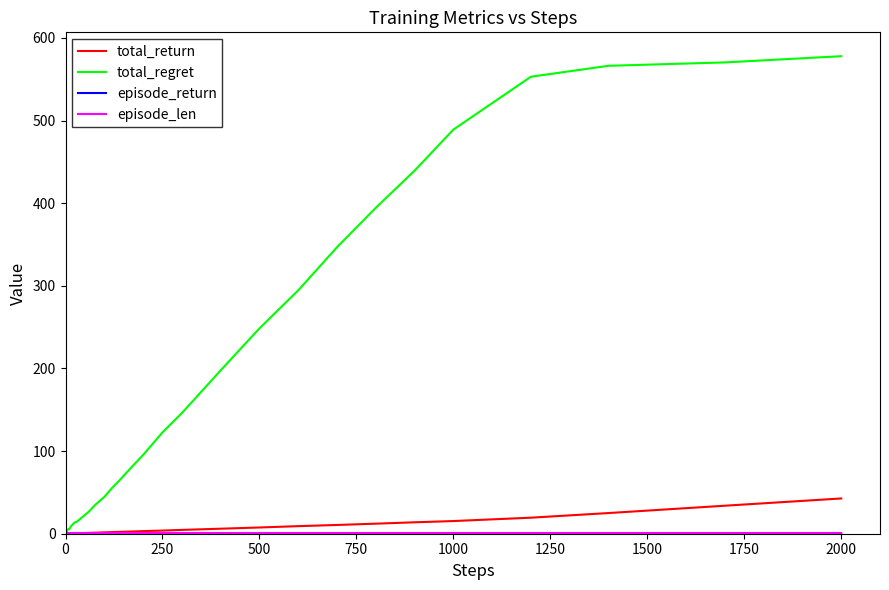

What is the maximum value for total_regret?

577.8